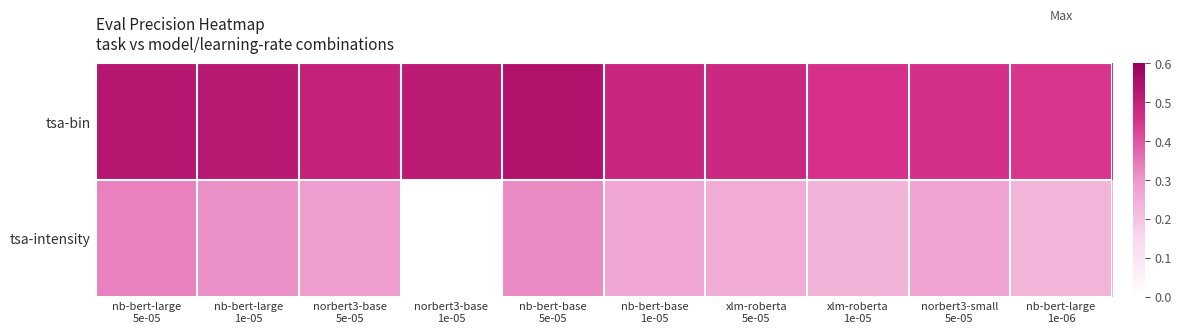

List the series in order of their peak value, highest first.

tsa-bin, tsa-intensity